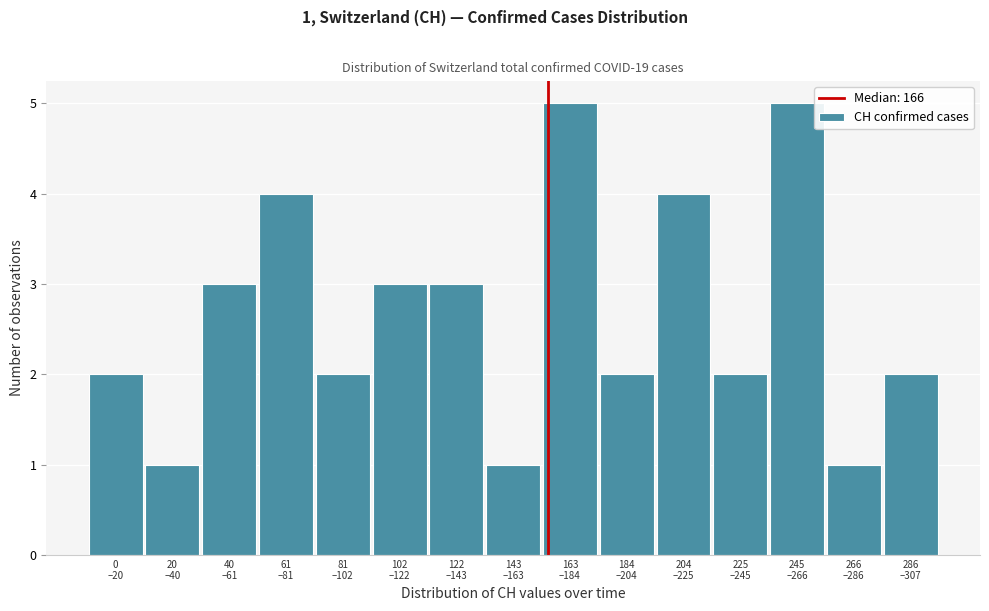

Reading left to right, list all the values displayed in this chart.

2	1	3	4	2	3	3	1	5	2	4	2	5	1	2